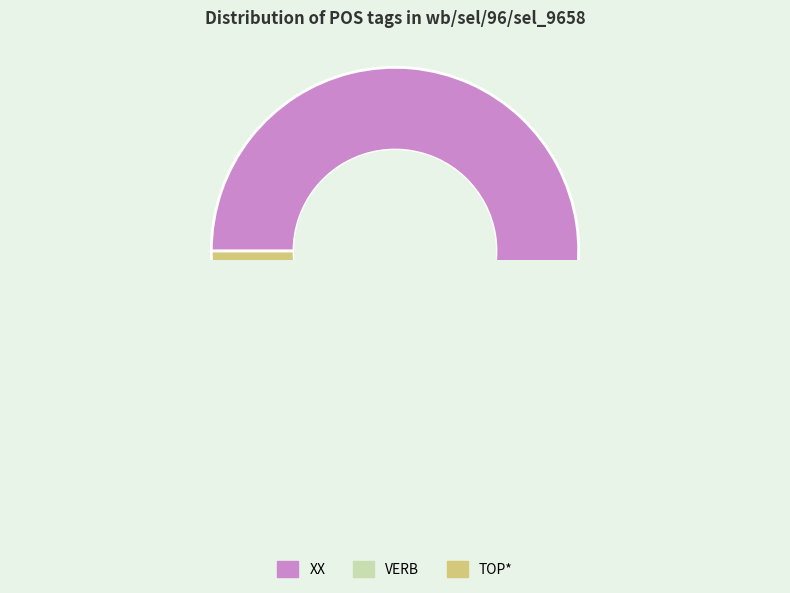

What is the majority slice?

XX